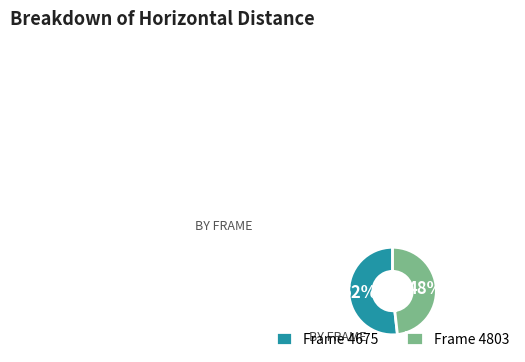

To the nearest percent, what is the difference between the Frame 4803 and Frame 4675 slice percentages?

4%